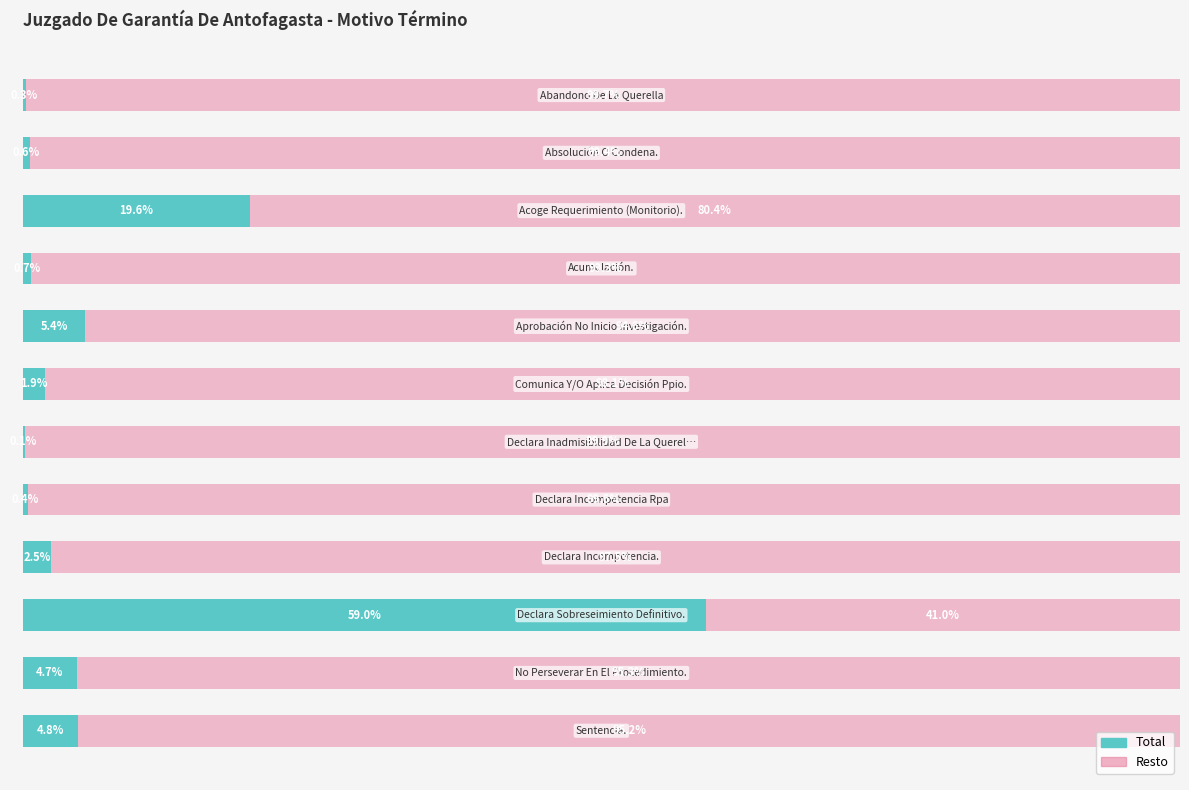

How many bars are there in each group?

2